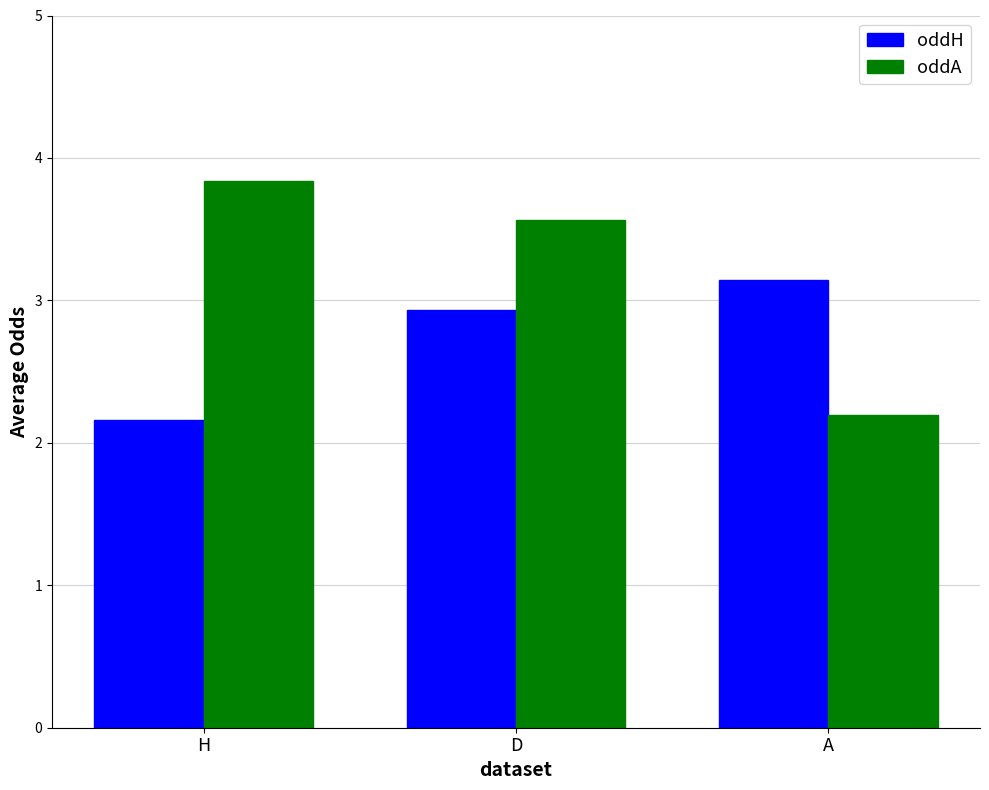

Reading left to right, transcribe all the data shown in this chart.

oddH: 2.2	2.9	3.1
oddA: 3.8	3.6	2.2